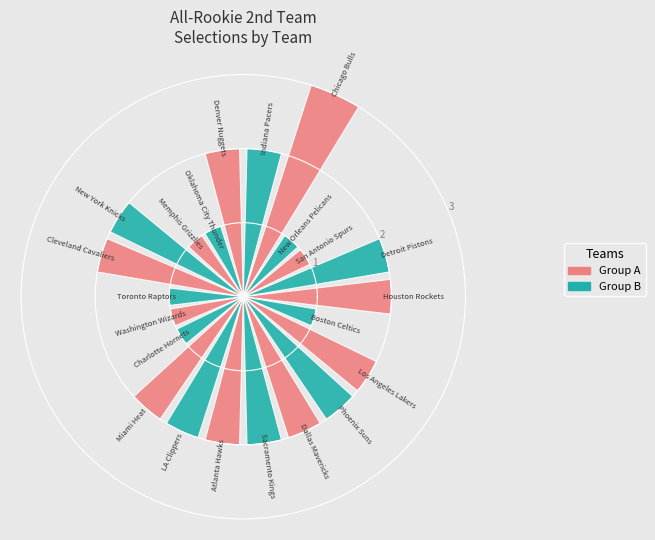

What is the greatest value displayed?

3